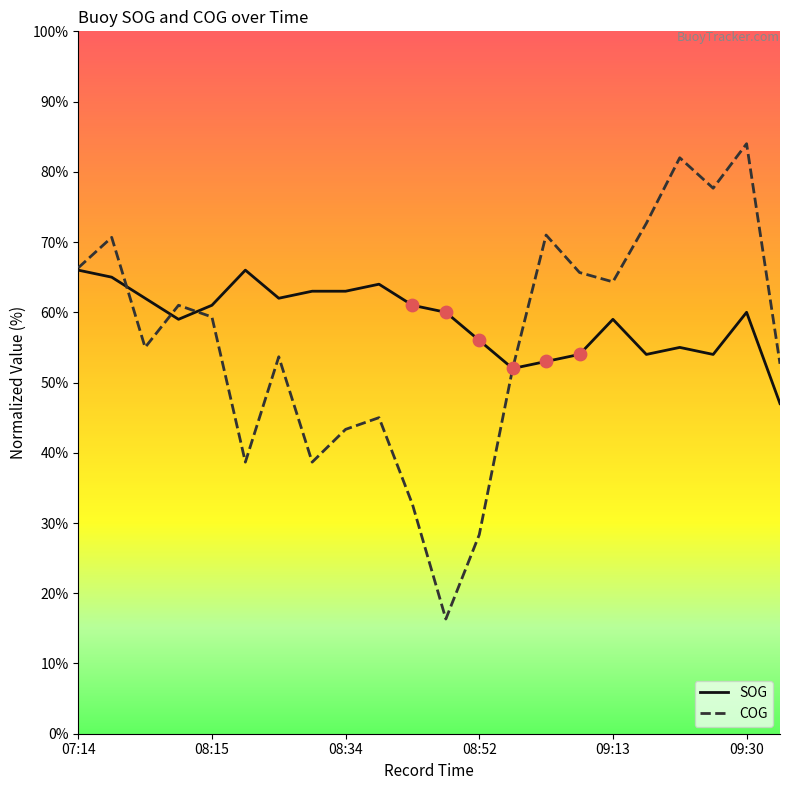

What are all the series names shown in the legend?

SOG, COG